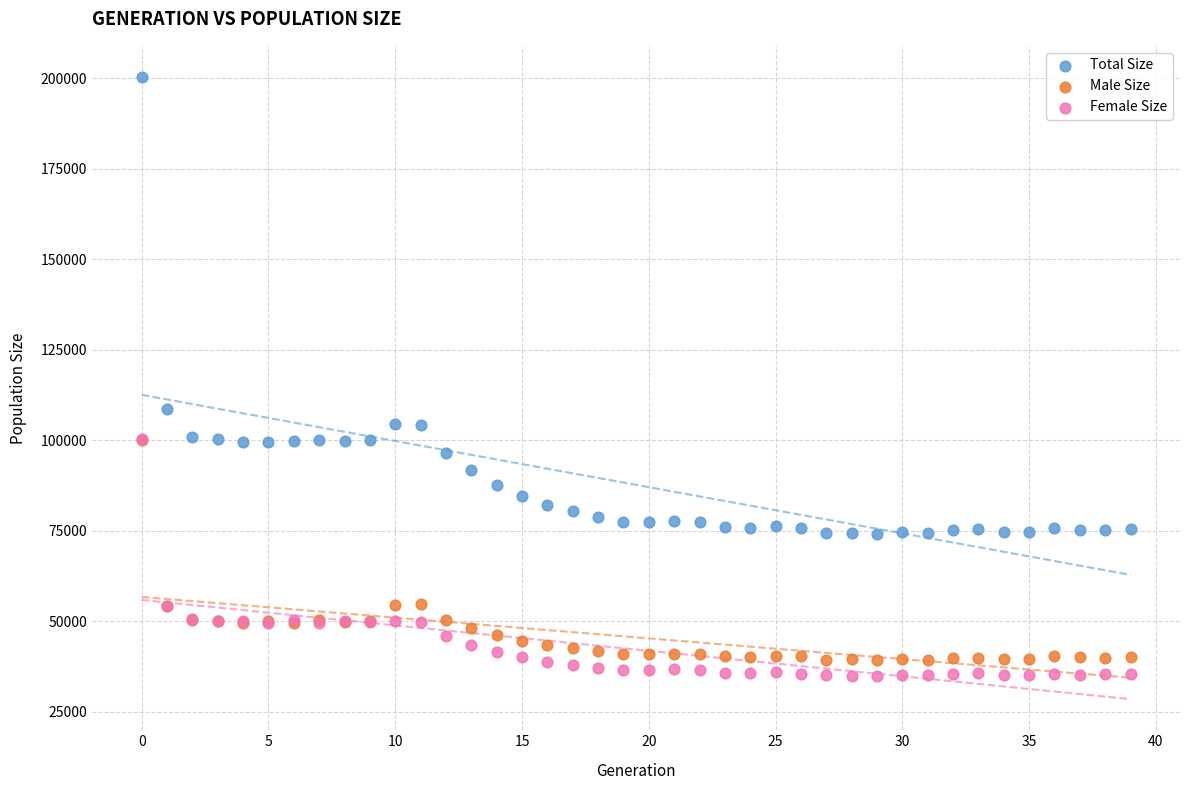

In the Total Size series, what Y value is closest to 137207?

108472